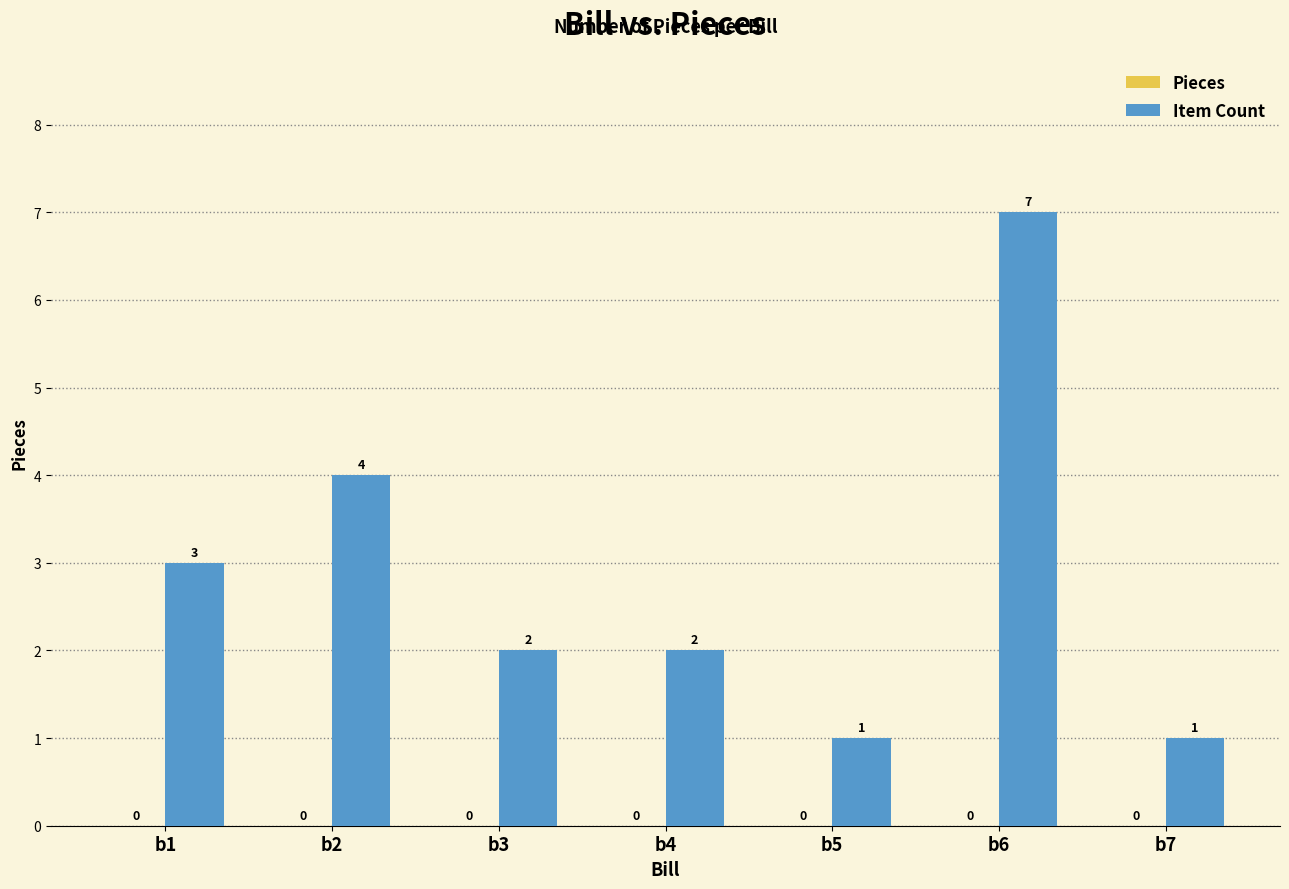

Where is the data nearest to the value 4?

b2